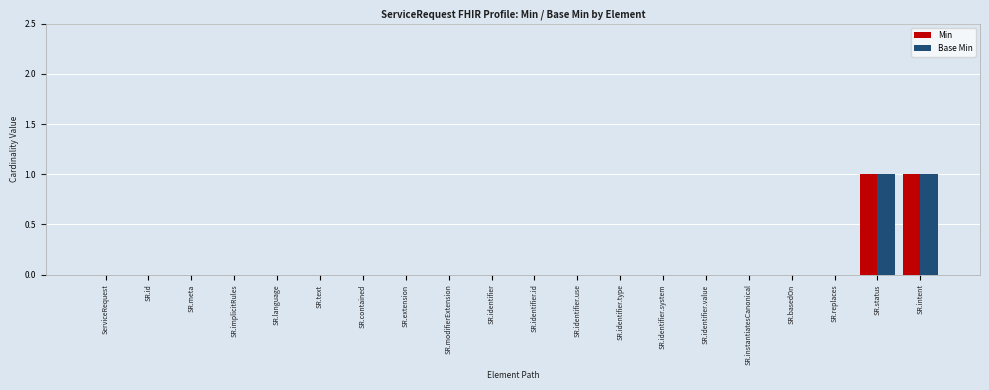

Is it true that Base Min equals -1 at SR.identifier.id?

False